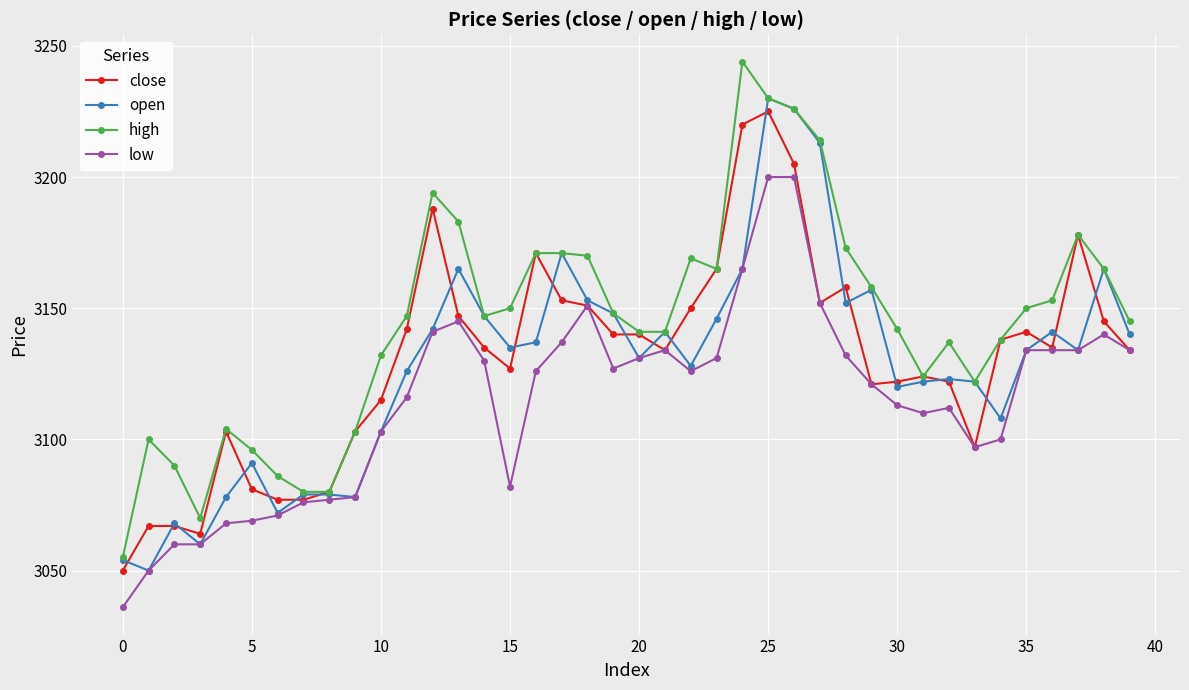

What is the maximum value for close?

3225